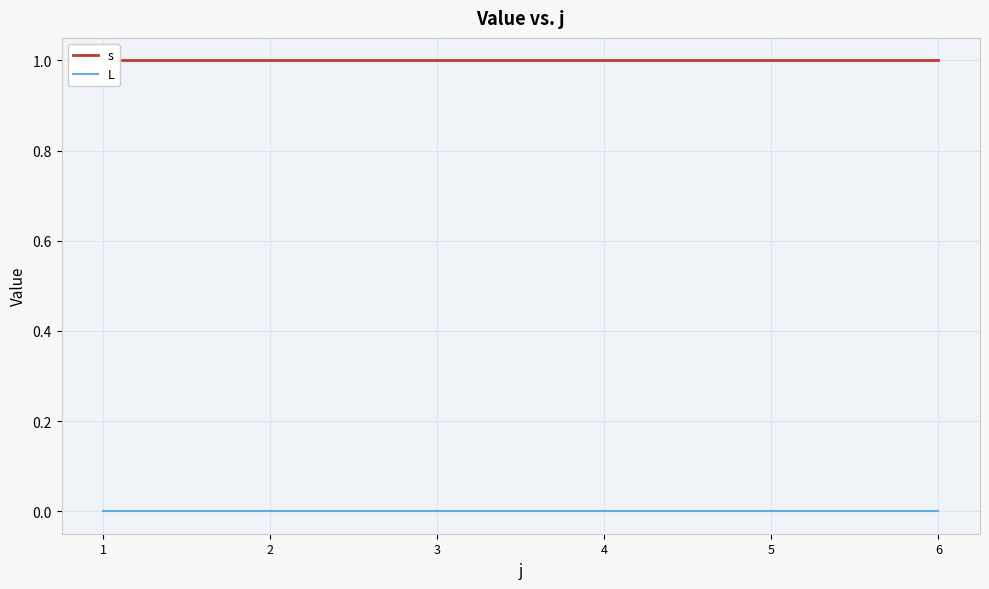

Reading right to left, transcribe all the data shown in this chart.

s: 1	1	1	1	1	1
L: 0	0	0	0	0	0